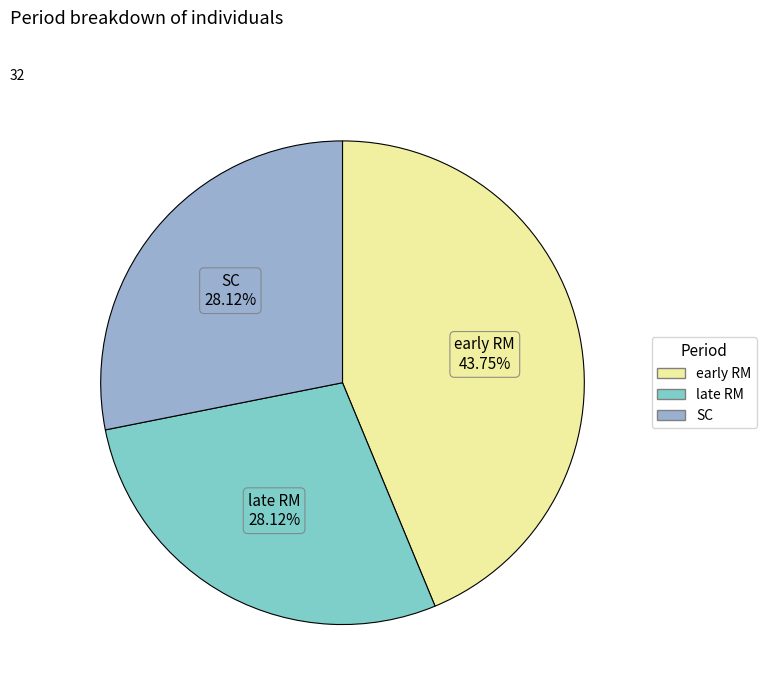

What percentage do SC and early RM together represent?

71.9%